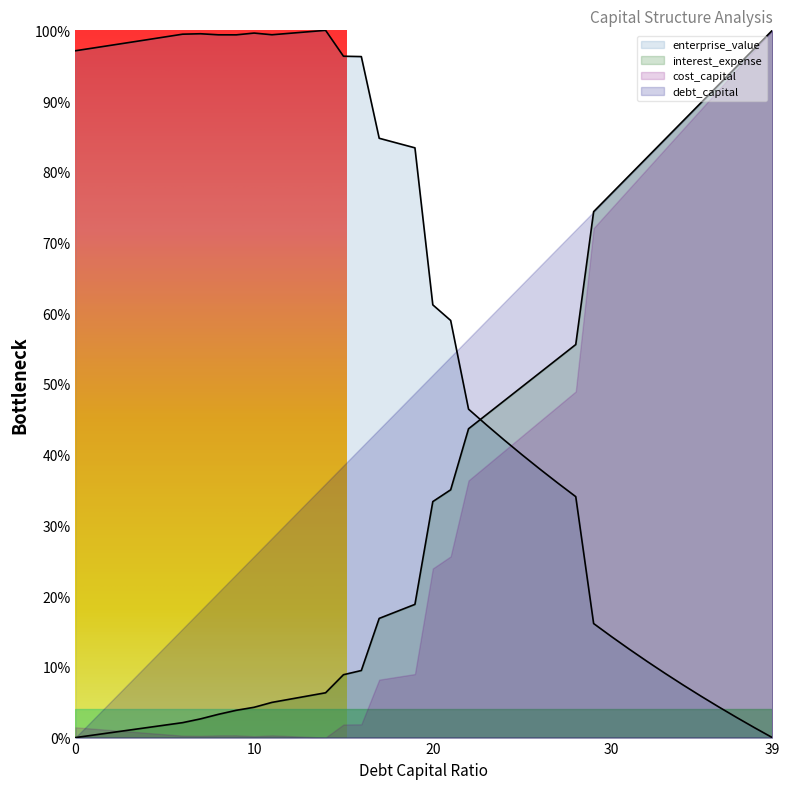

How many data points in cost_capital are above 0?

39